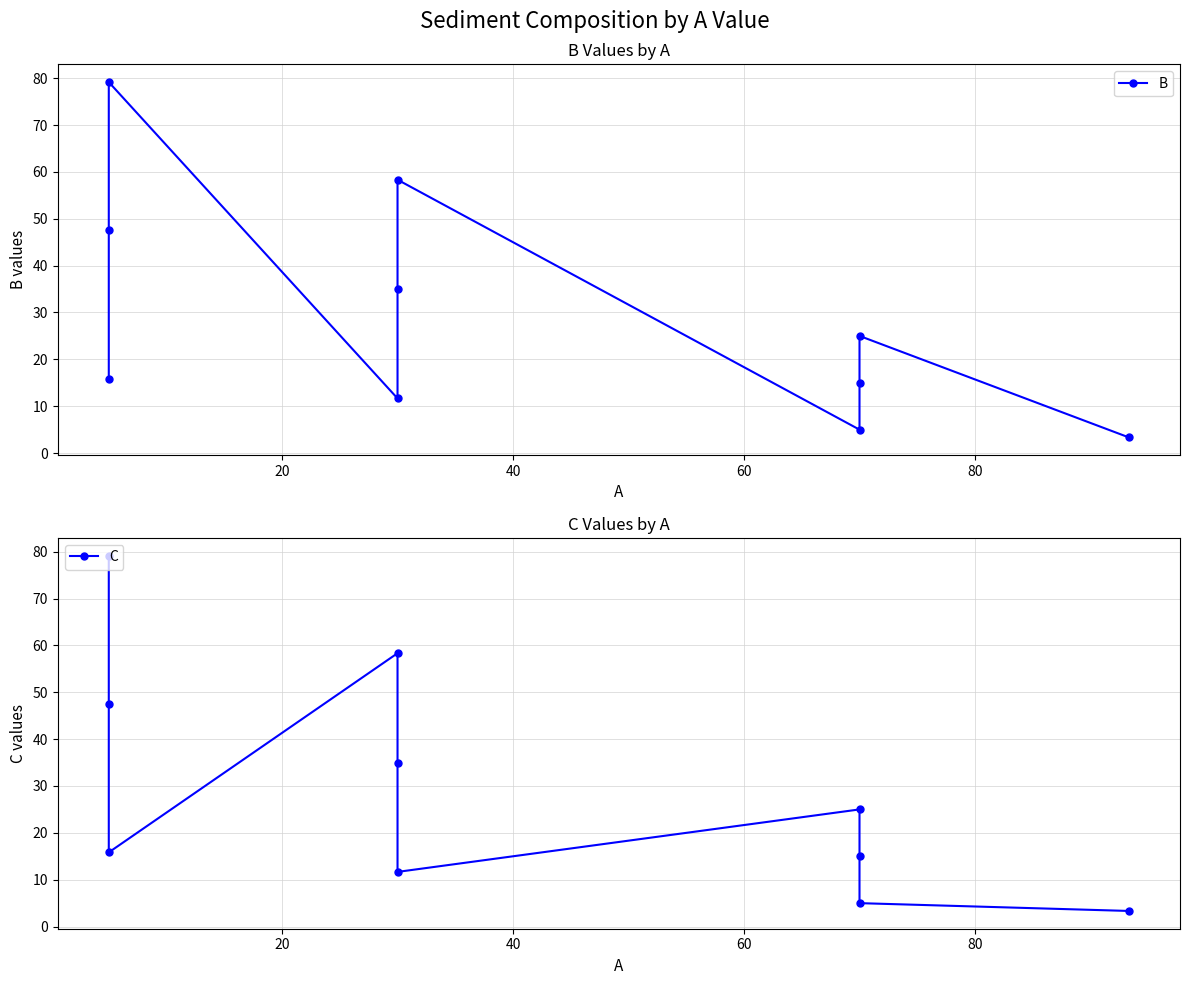

True or false: C and B cross at least once.

True